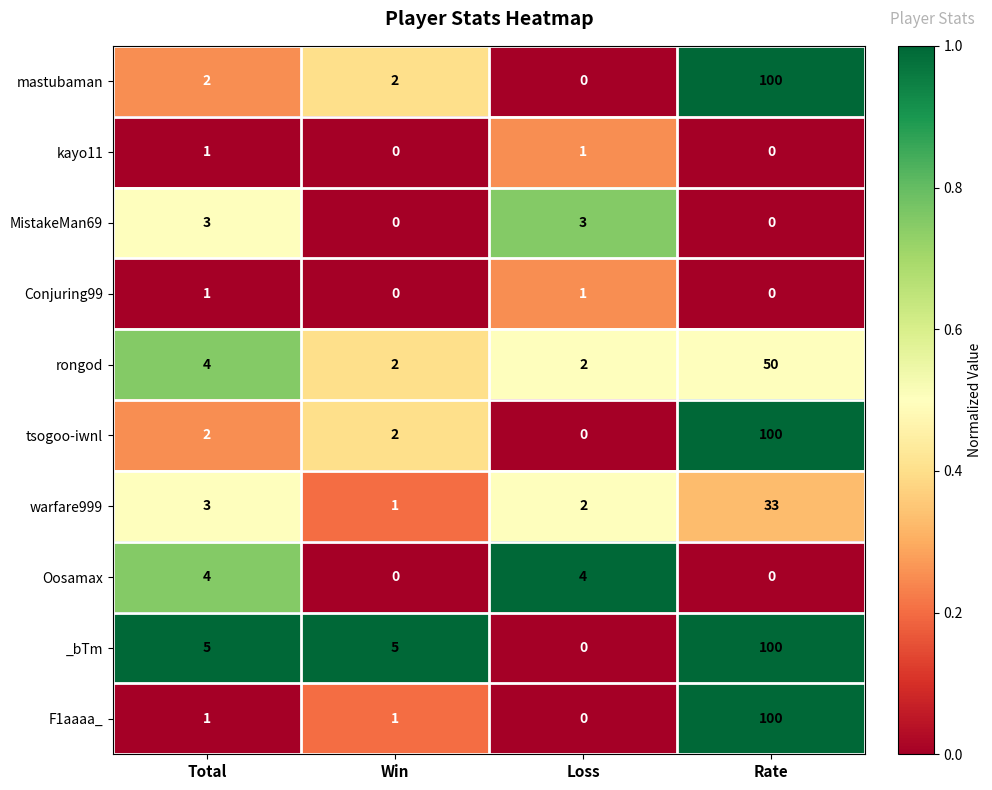

How many categories are shown in the chart?

4